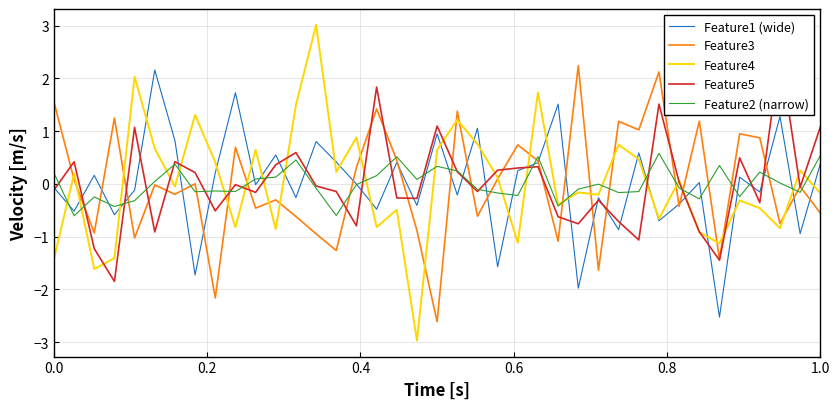

What is the maximum value for Feature2 (narrow)?

0.6